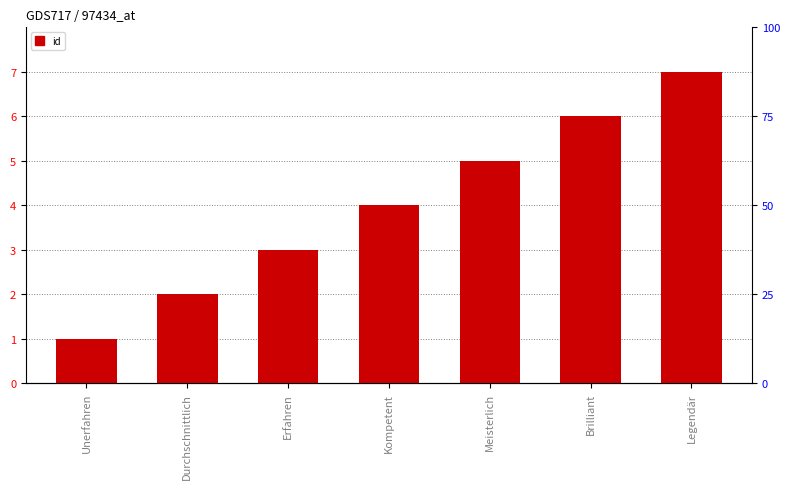

Which label corresponds to the largest value in the chart?

Legendär